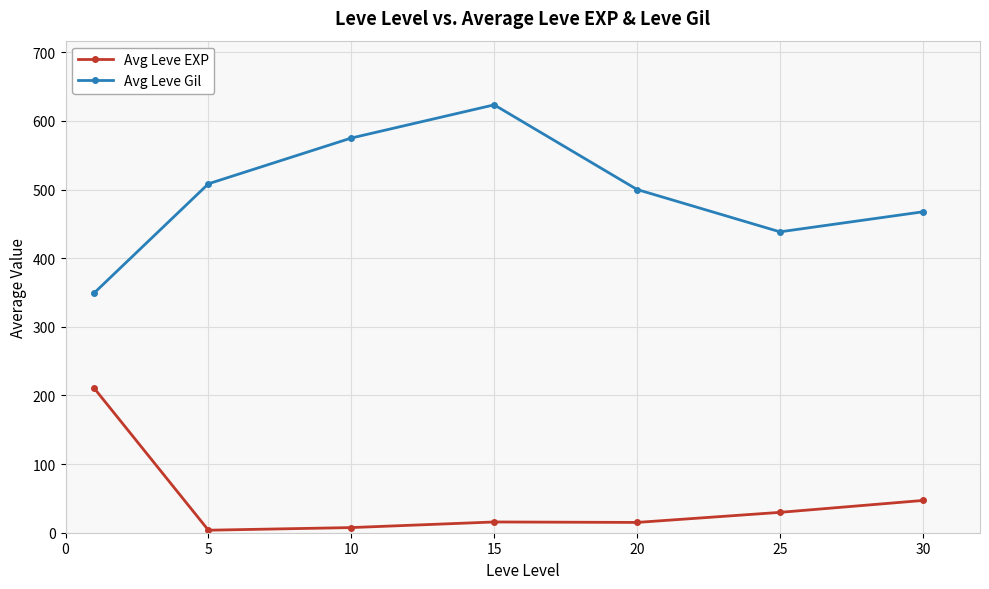

What is the smallest value displayed?

3.7